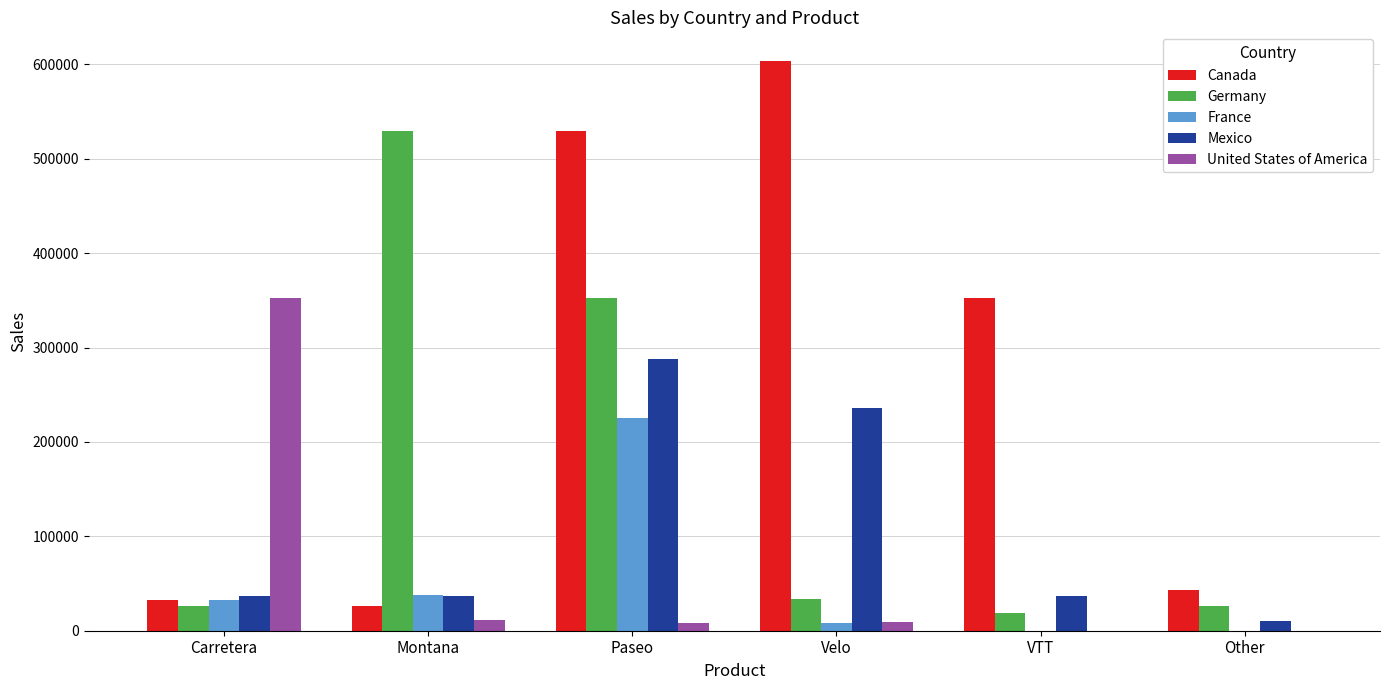

At which label is Mexico closest to 148925?

Velo